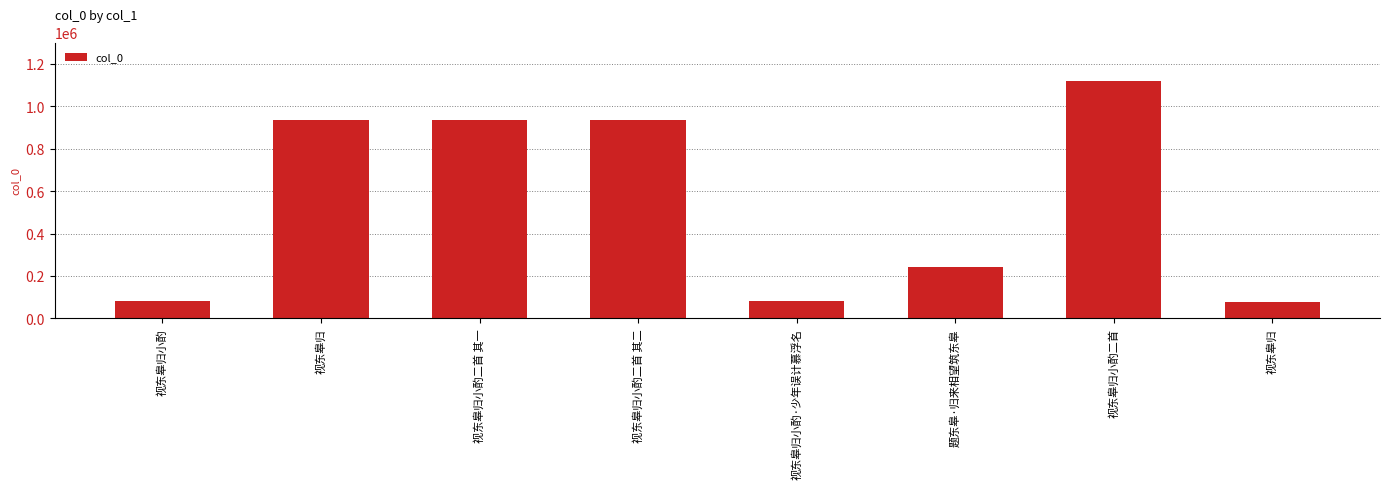

The chart shows a value of 81642 at 视东皋归小酌. True or false?

True